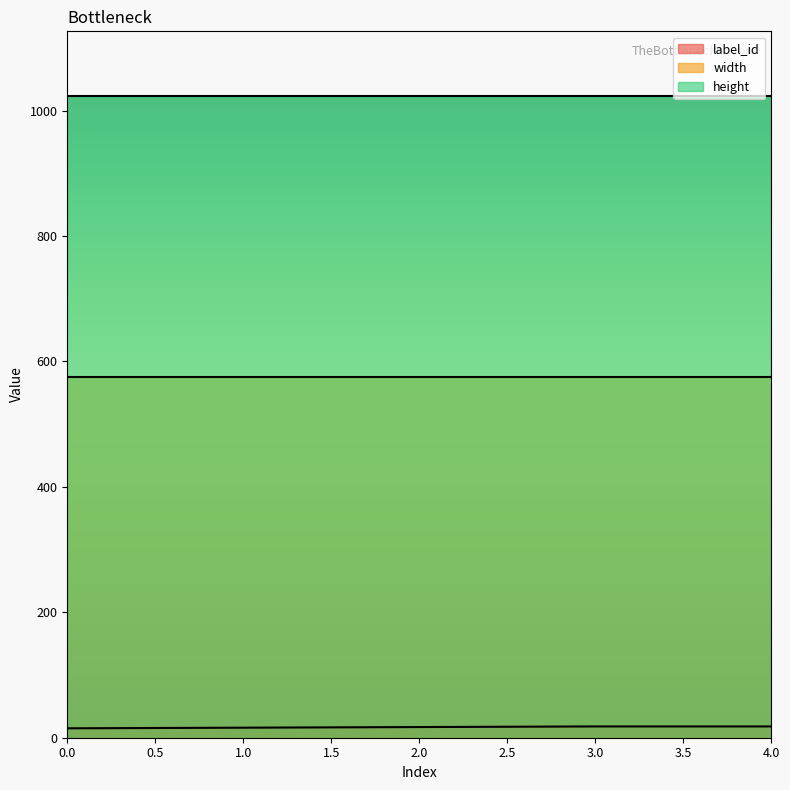

How many values in the label_id series are below 17?

2